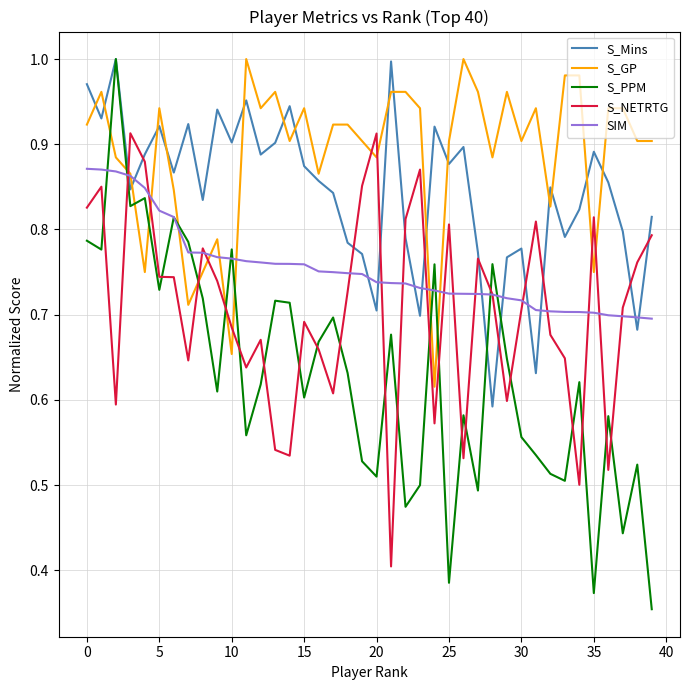

What are all the series names shown in the legend?

S_Mins, S_GP, S_PPM, S_NETRTG, SIM